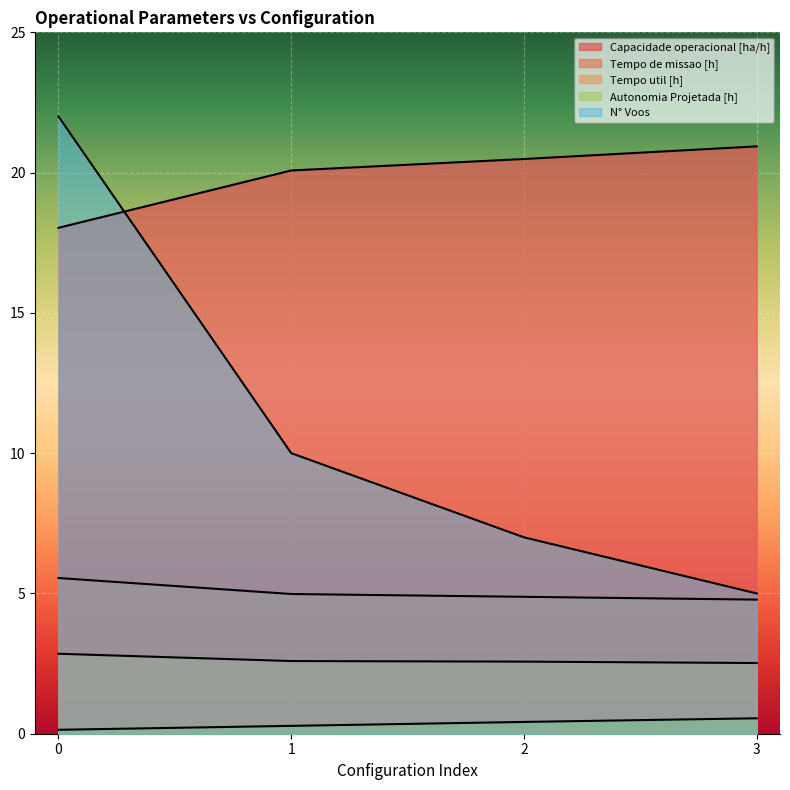

At 2, list the series in order from largest to smallest.

Capacidade operacional [ha/h], N° Voos, Tempo de missao [h], Tempo util [h], Autonomia Projetada [h]